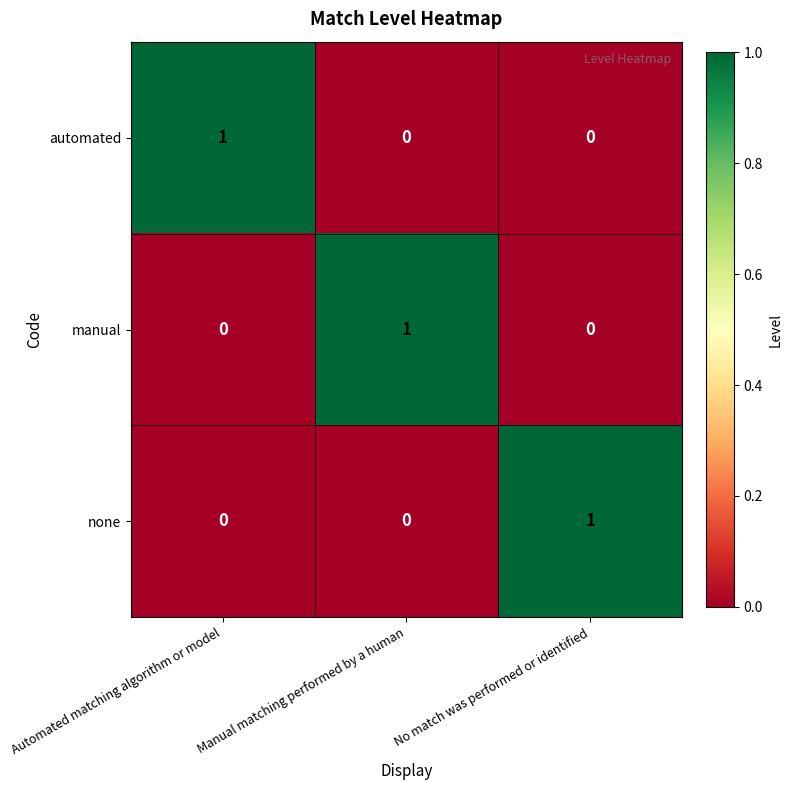

Is the value of none at Manual matching performed by a human greater than the value of manual at Manual matching performed by a human?

No